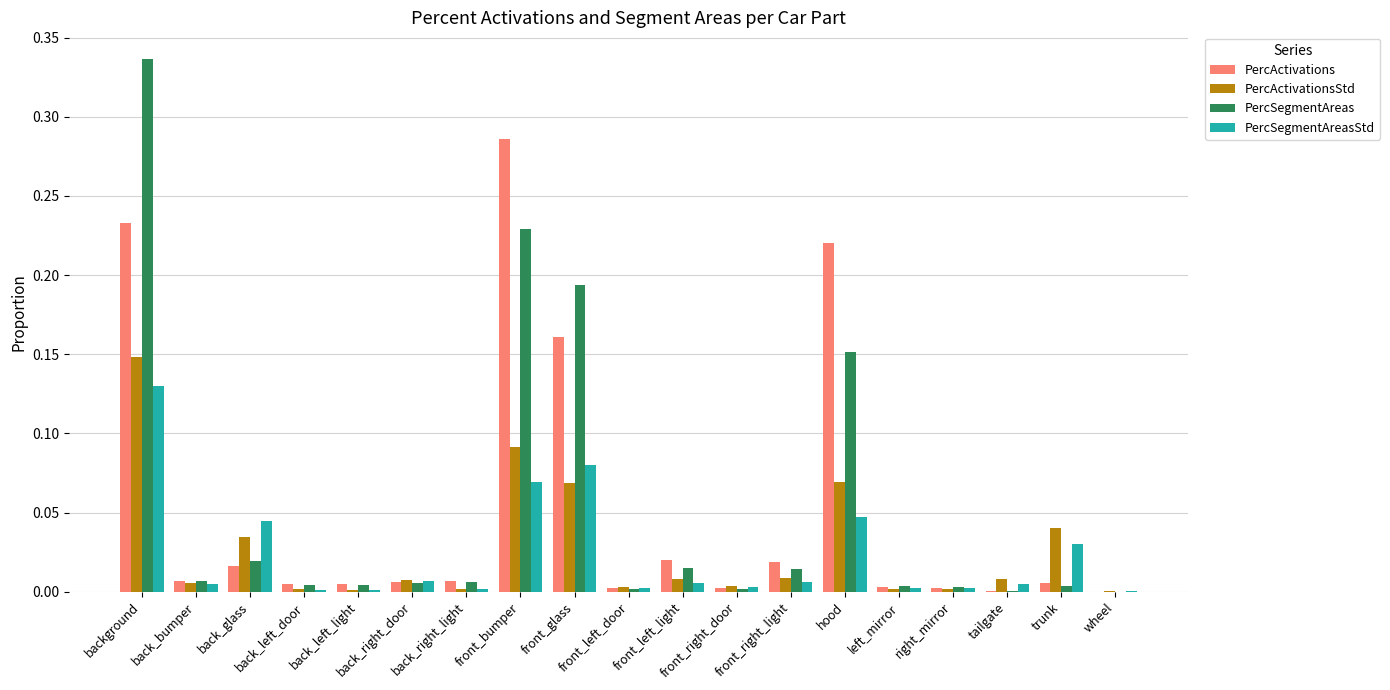

What is the sum of all PercActivations values?

1.0